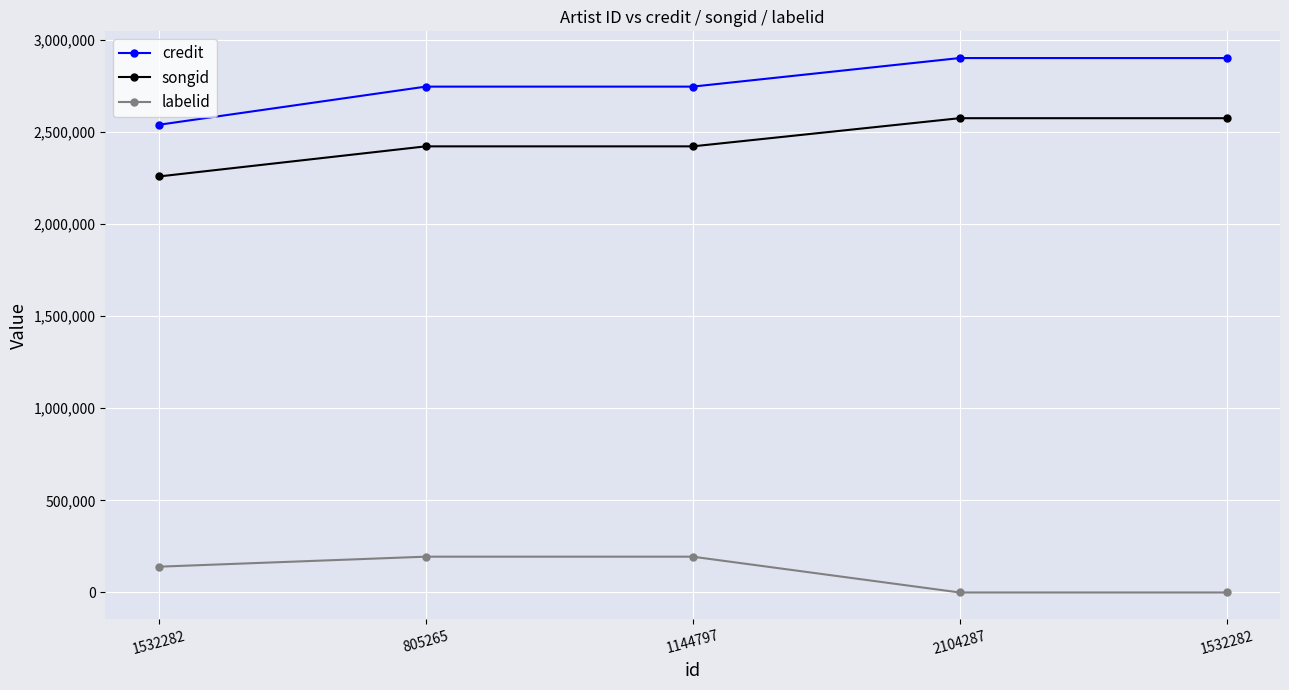

How many distinct data groups are displayed?

3